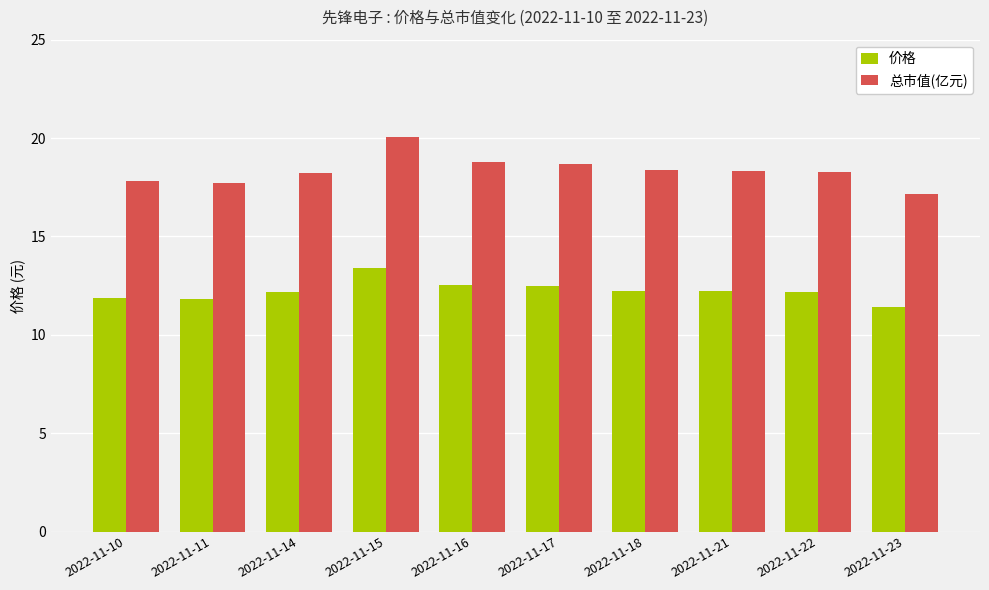

Is it true that 总市值(亿元) equals 17.8 at 2022-11-10?

True